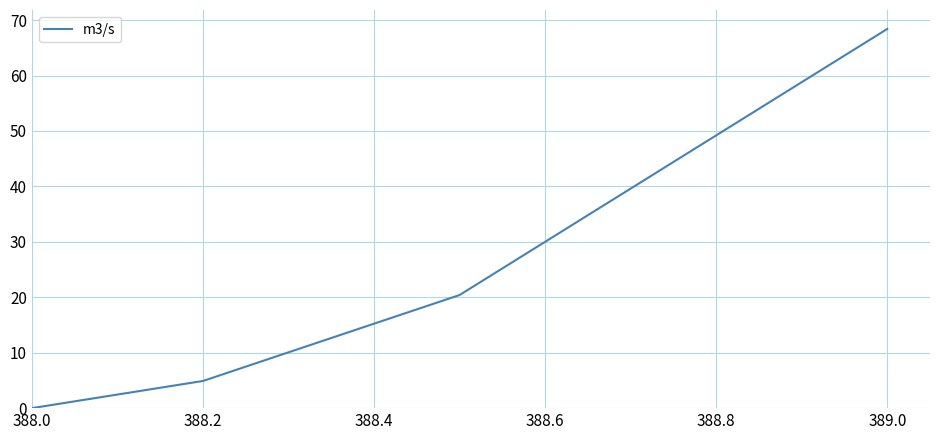

Count the number of data series in this chart.

1